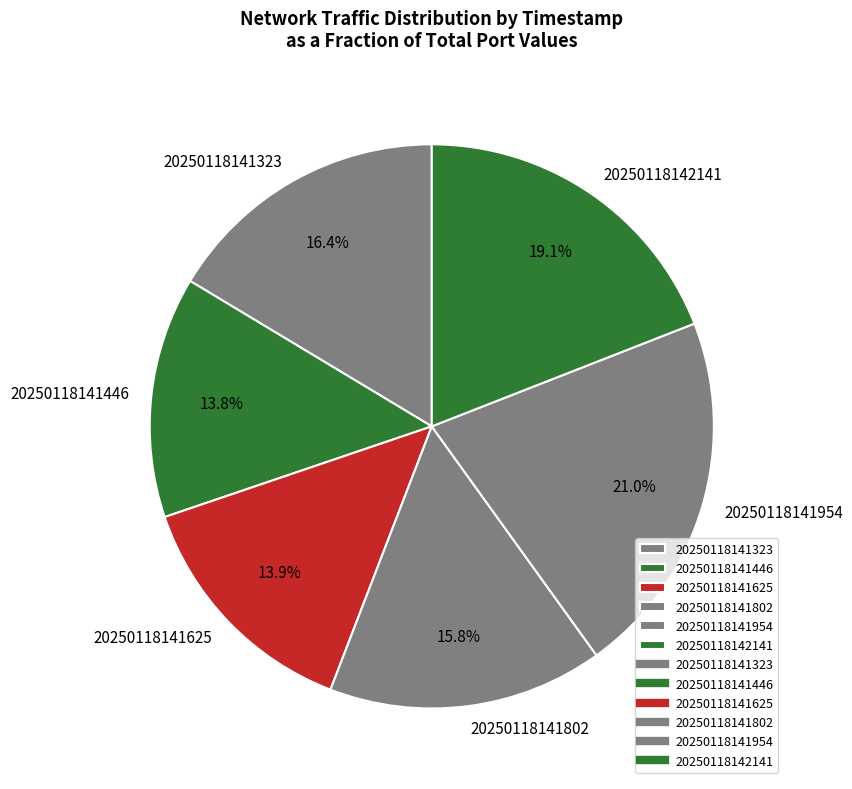

To the nearest percent, what is the difference between the 20250118141954 and 20250118141446 slice percentages?

7%